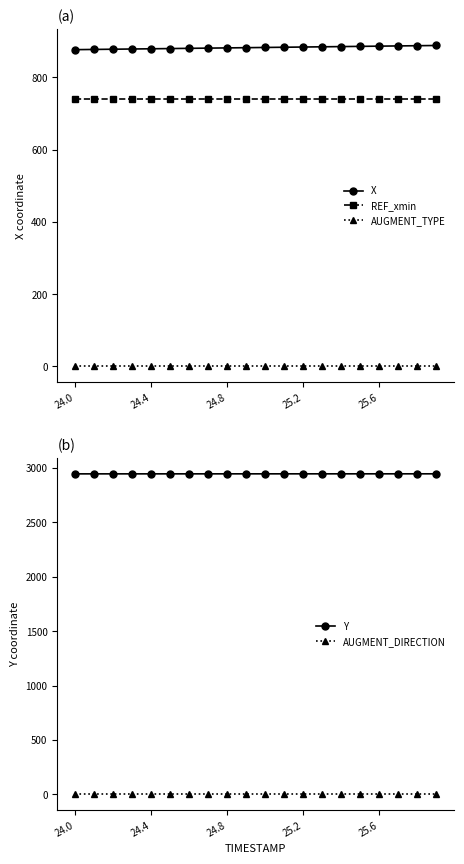

List the series in order of their peak value, lowest first.

AUGMENT_DIRECTION, AUGMENT_TYPE, REF_xmin, X, Y